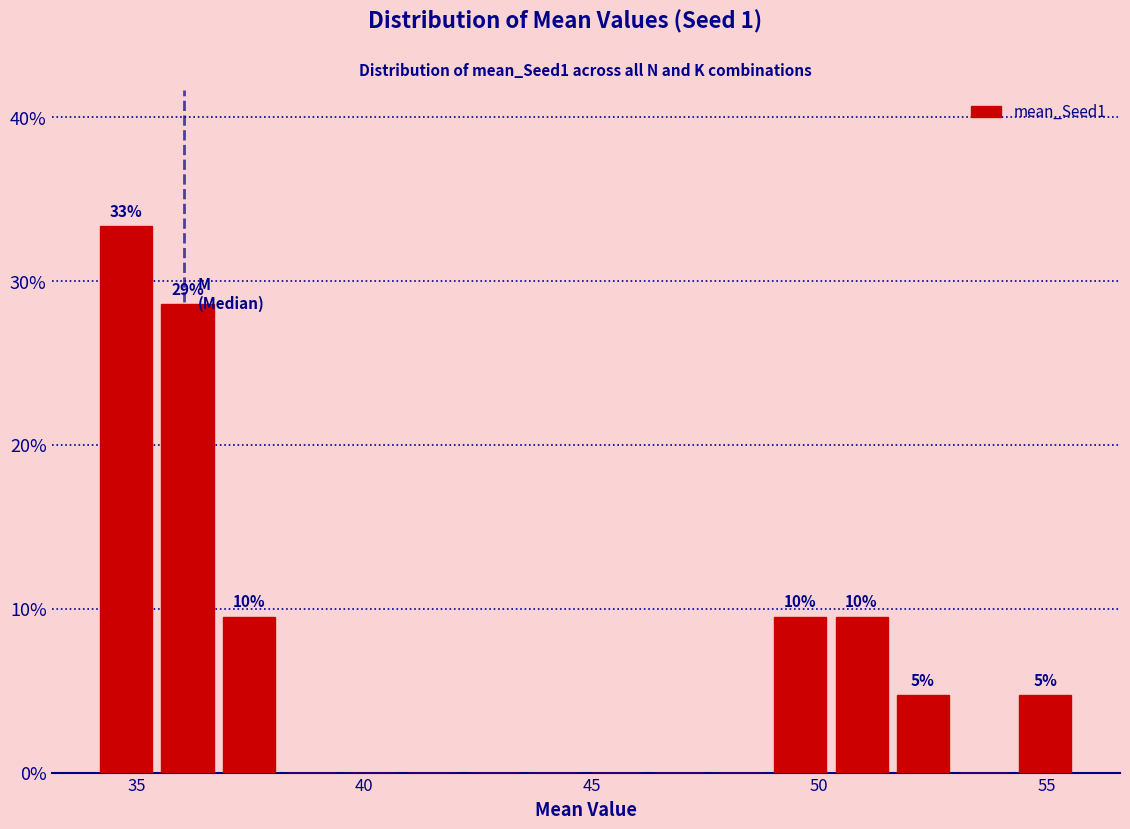

Around what value on the x-axis is the tallest bar? Give the approximate position of its centre, as read against the axis.

35.0